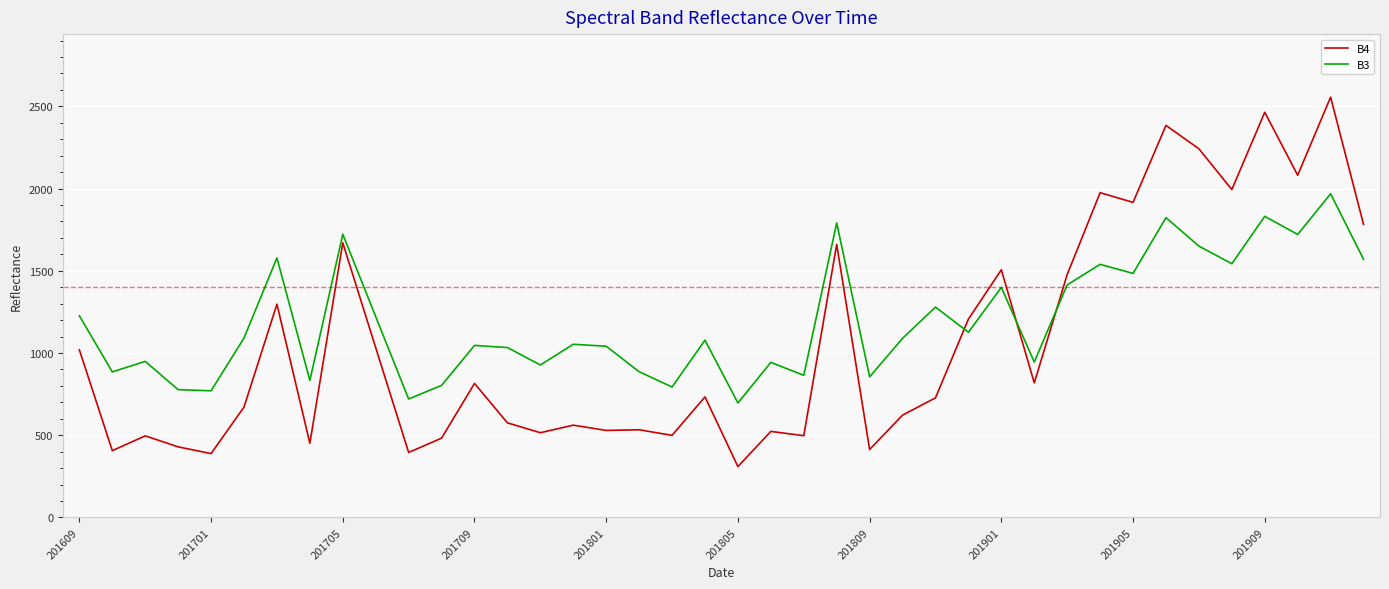

Which series has the largest total across all categories?

B3